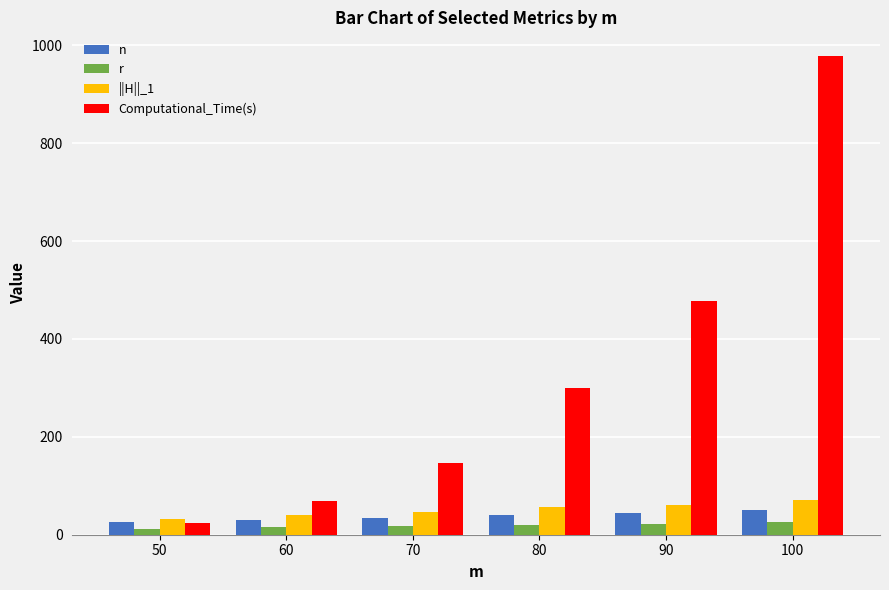

Is it true that Computational_Time(s) equals 310.8 at 90?

False